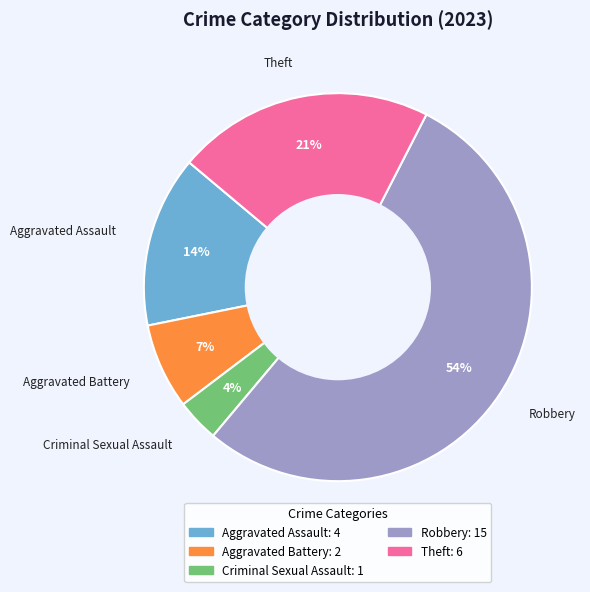

Does Theft account for over 50% of the chart?

No